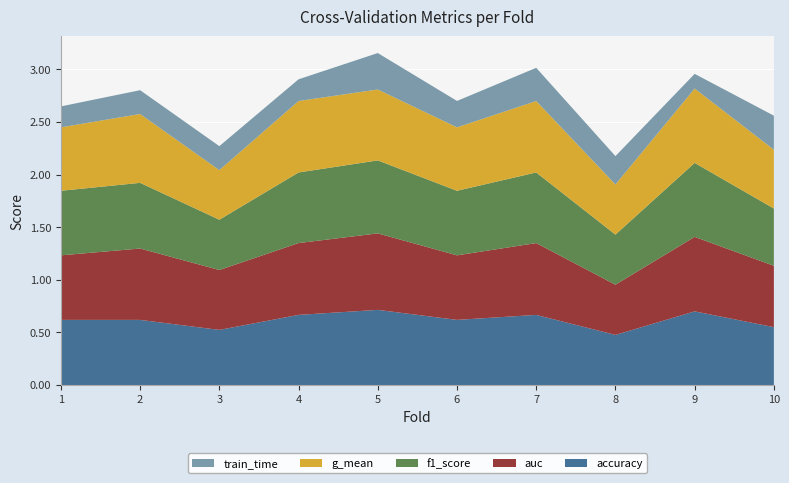

Reading right to left, what are all the values shown in this chart?

accuracy: 0.6	0.7	0.5	0.7	0.6	0.7	0.7	0.5	0.6	0.6
auc: 0.6	0.7	0.5	0.7	0.6	0.7	0.7	0.6	0.7	0.6
f1_score: 0.5	0.7	0.5	0.7	0.6	0.7	0.7	0.5	0.6	0.6
g_mean: 0.6	0.7	0.5	0.7	0.6	0.7	0.7	0.5	0.7	0.6
train_time: 0.3	0.1	0.3	0.3	0.3	0.3	0.2	0.2	0.2	0.2